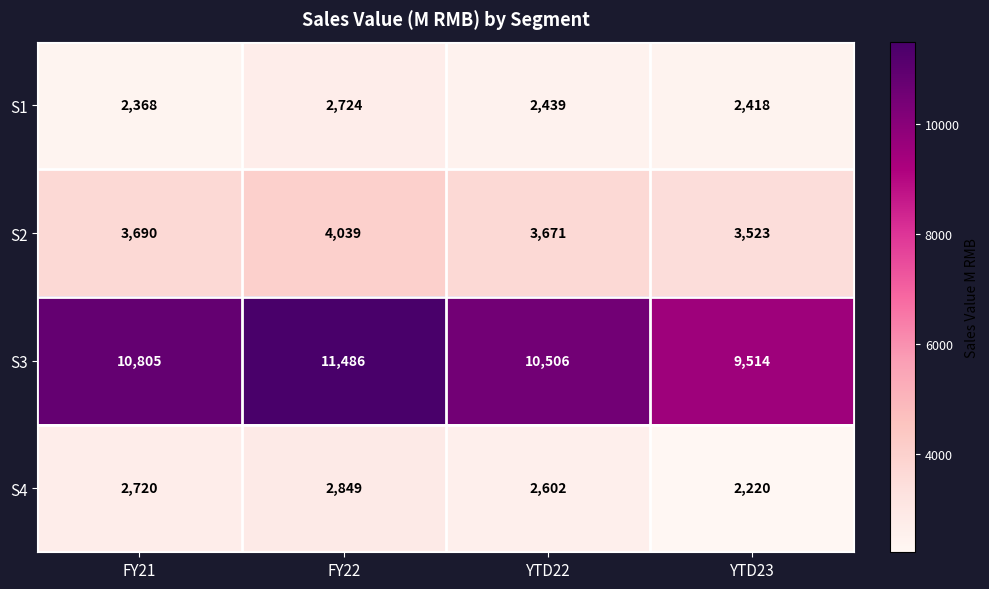

What is the difference between the maximum and minimum values in the S1 series?

356